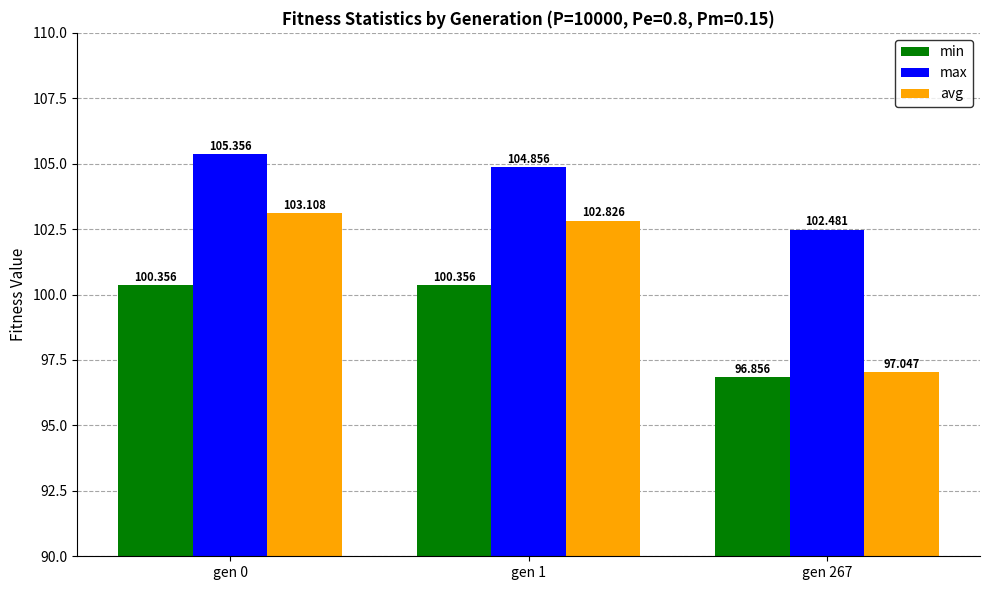

Rank the categories by max value from lowest to highest.

gen 267, gen 1, gen 0